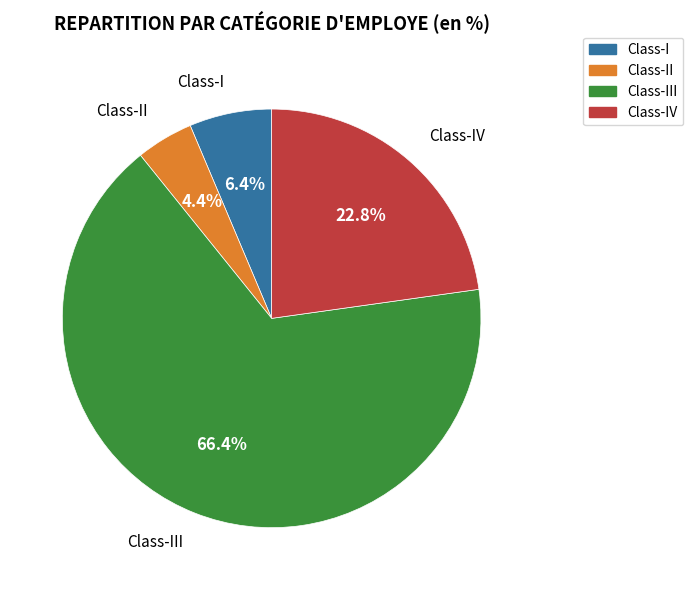

Is there a majority slice in this chart?

Yes